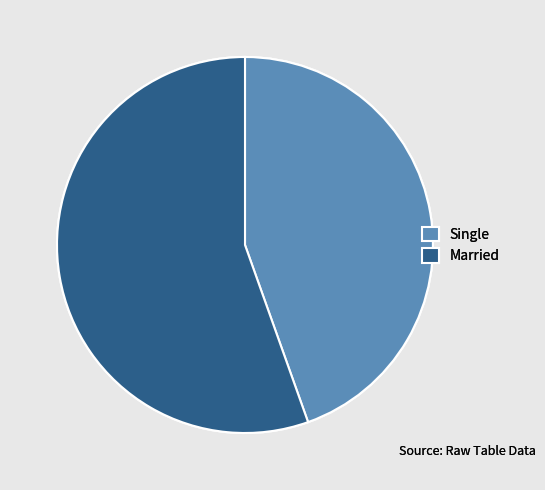

Approximately how many times larger is the value at Married compared to Single?

1.2